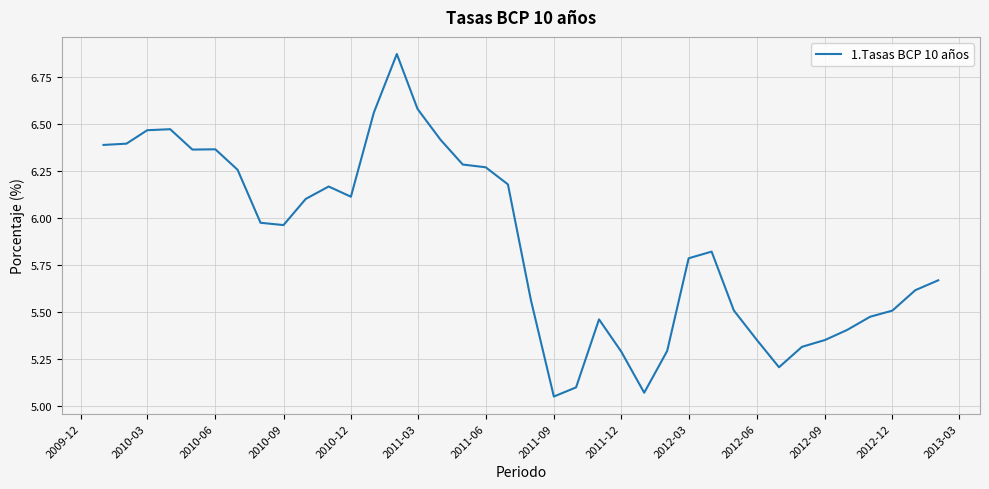

What is the difference between the maximum and minimum values?

1.8